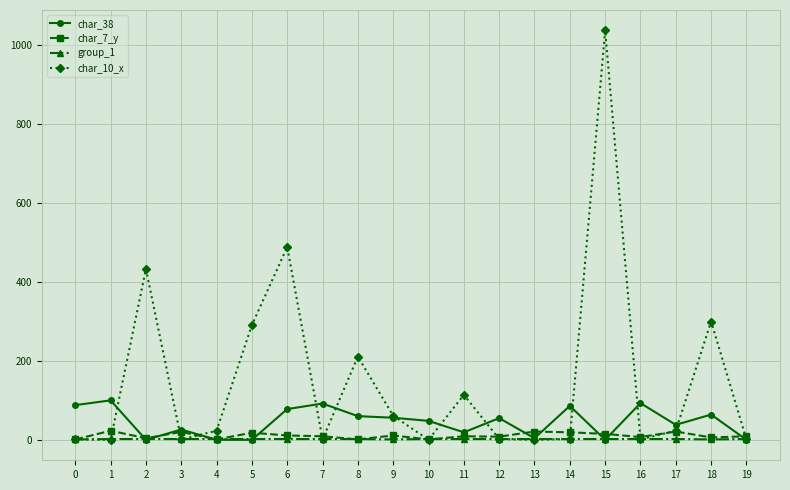

What is the maximum value for char_38?

100